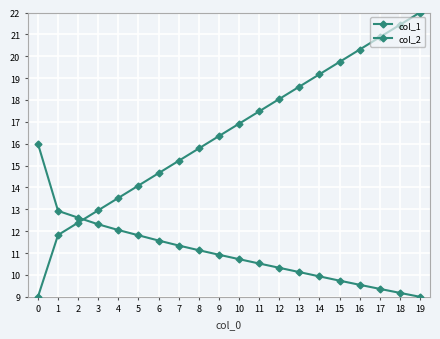

What is the maximum value shown in the chart?

22.0